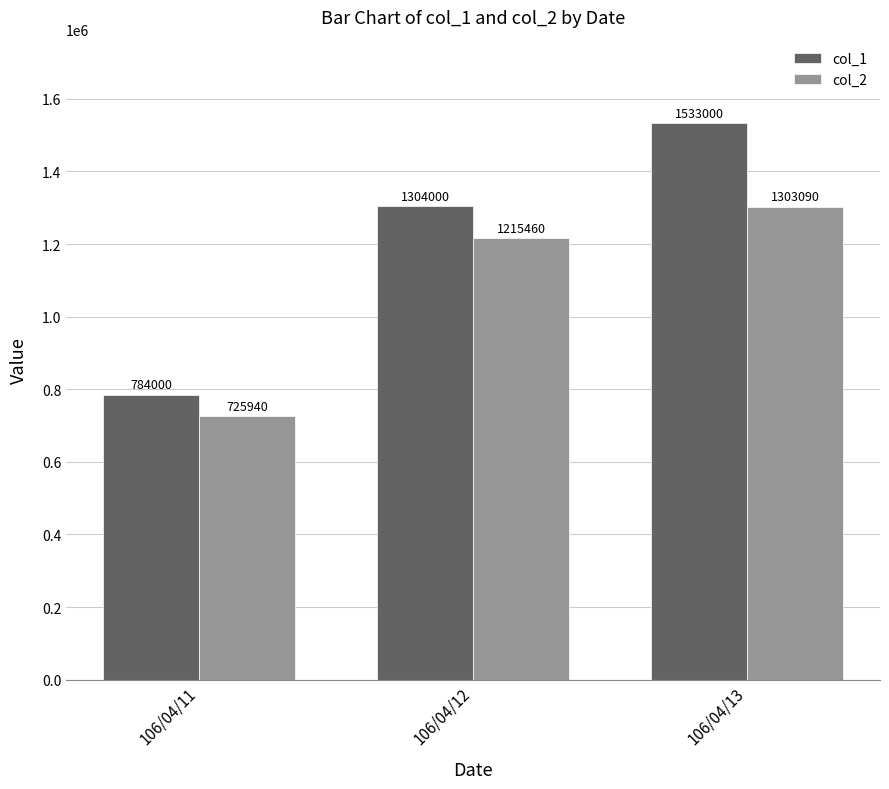

Rank the series at 106/04/11 from highest to lowest value.

col_1, col_2